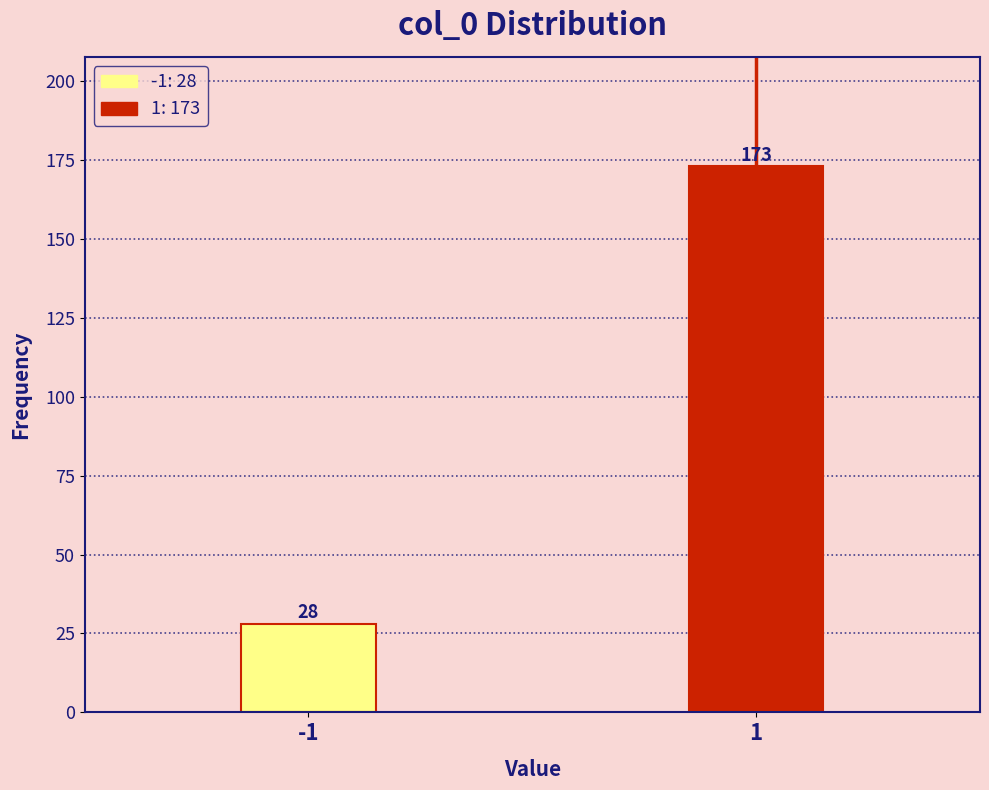

Reading left to right, list all the values displayed in this chart.

28	173